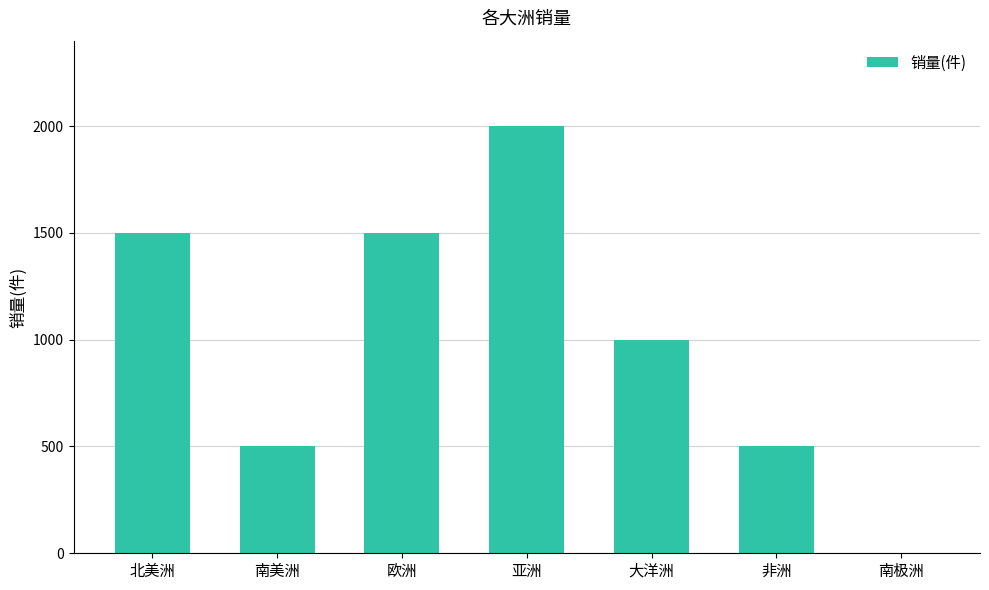

How many values are between 500 and 1500?

5